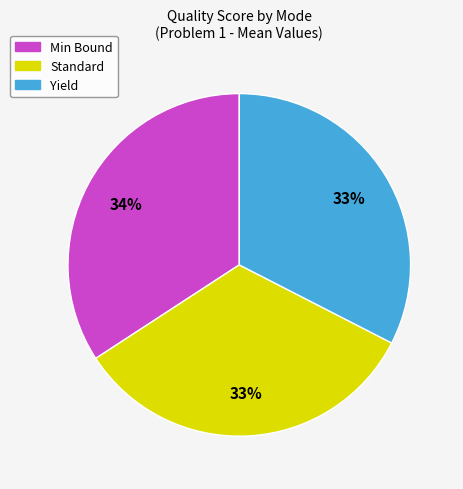

To the nearest percent, what percentage of the pie is Min Bound?

34%